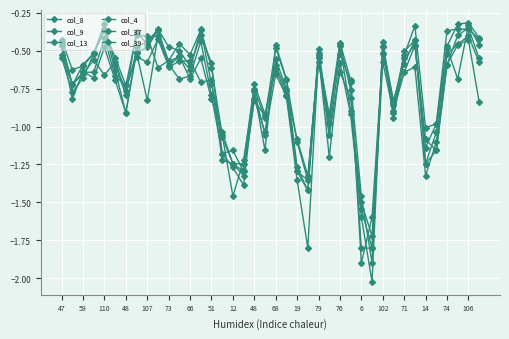

At which label is col_8 closest to -1?

106